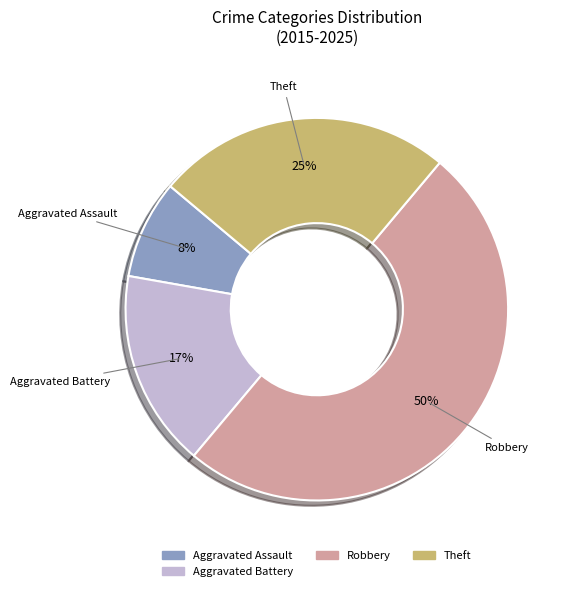

To the nearest percent, what is the difference between the largest and smallest slice percentages?

42%